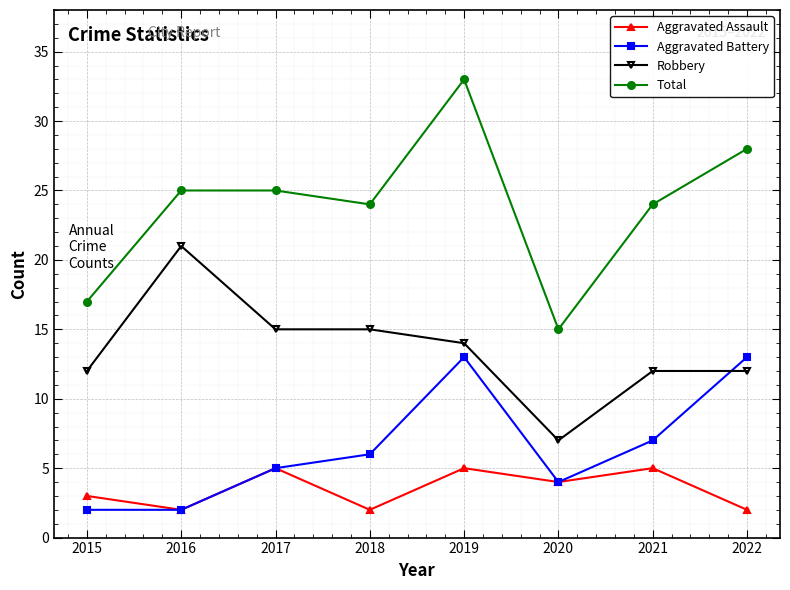

List the series in order of their peak value, highest first.

Total, Robbery, Aggravated Battery, Aggravated Assault